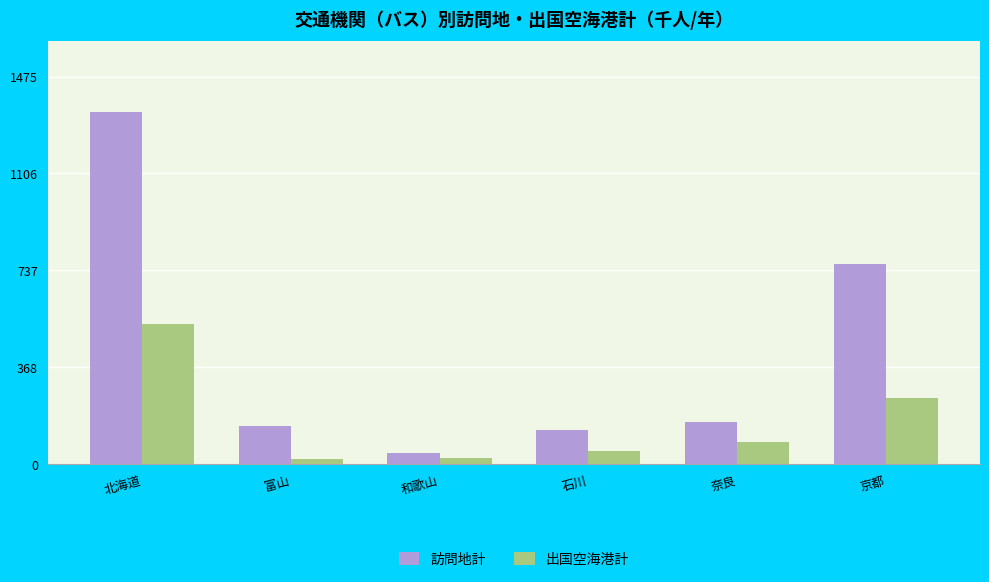

At 奈良, list the series in order from smallest to largest.

出国空海港計, 訪問地計